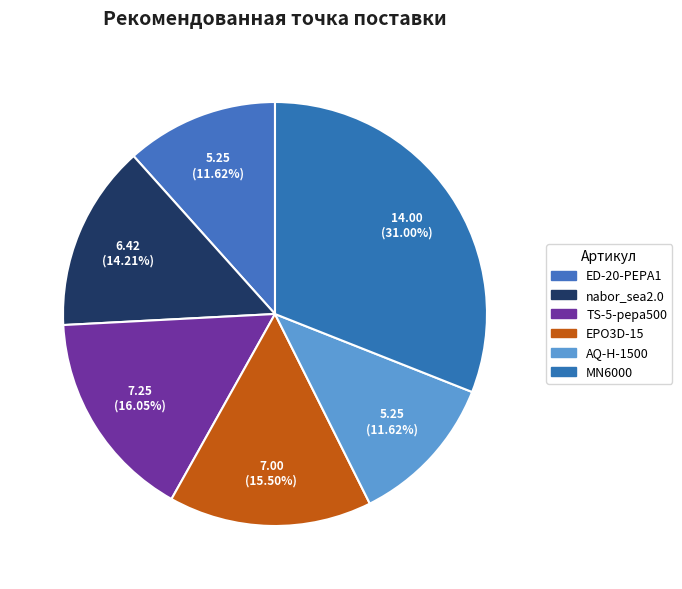

What is the ratio of the value at TS-5-pepa500 to the value at AQ-H-1500?

1.4